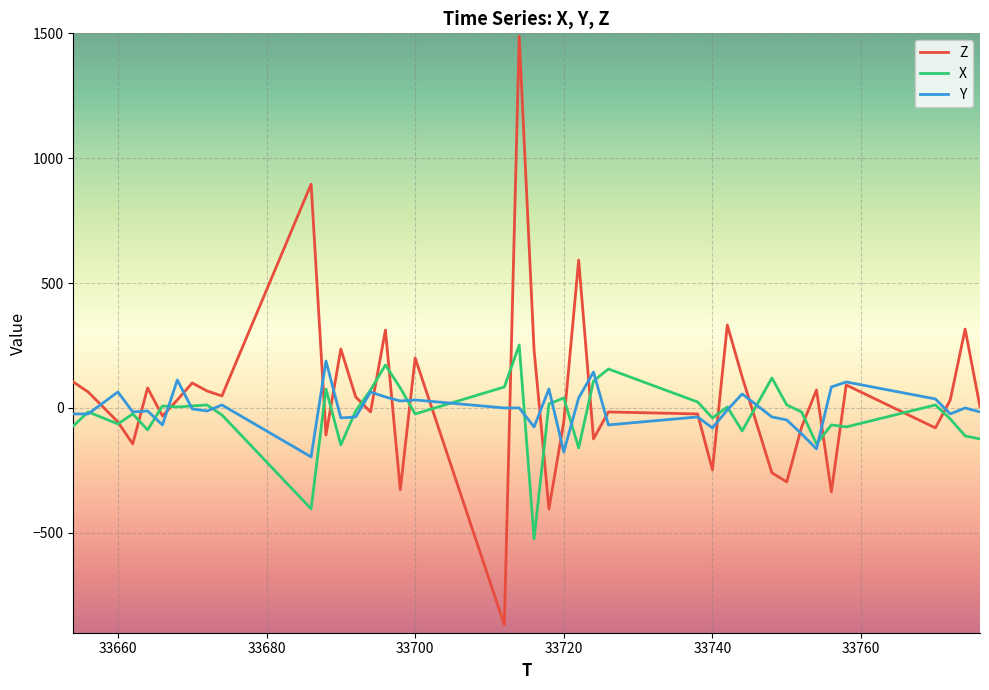

What is the minimum value shown in the chart?

-868